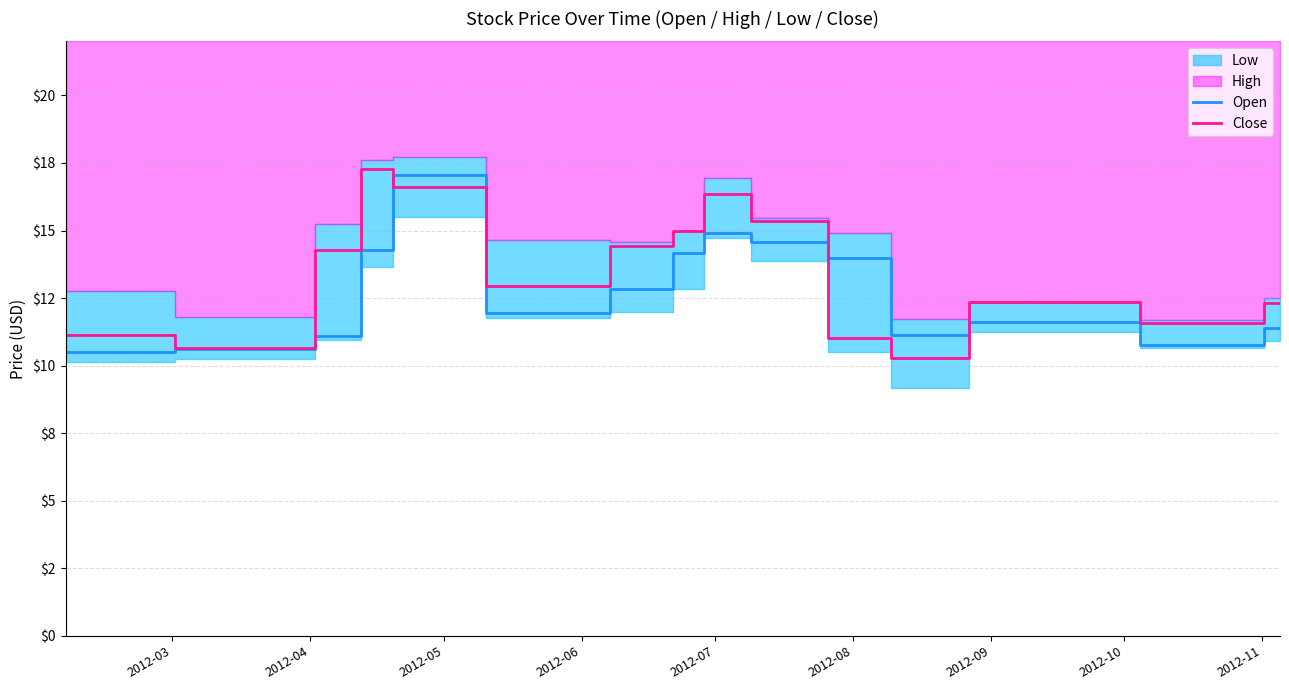

Is the value of Open at 13 greater than the value of Close at 2012-05?

No